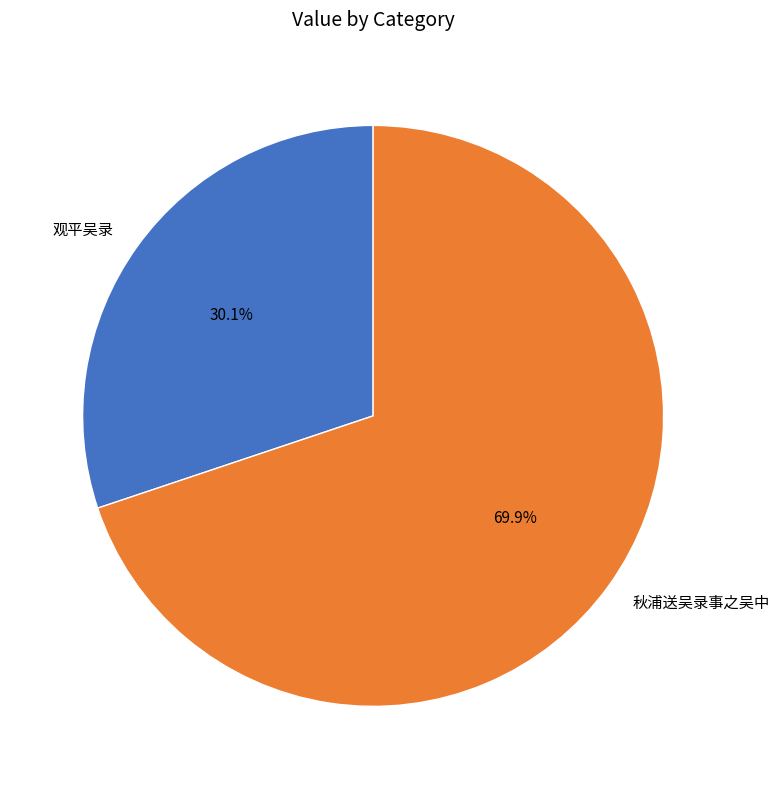

To the nearest percent, what is the difference between the 观平吴录 and 秋浦送吴录事之吴中 slice percentages?

40%